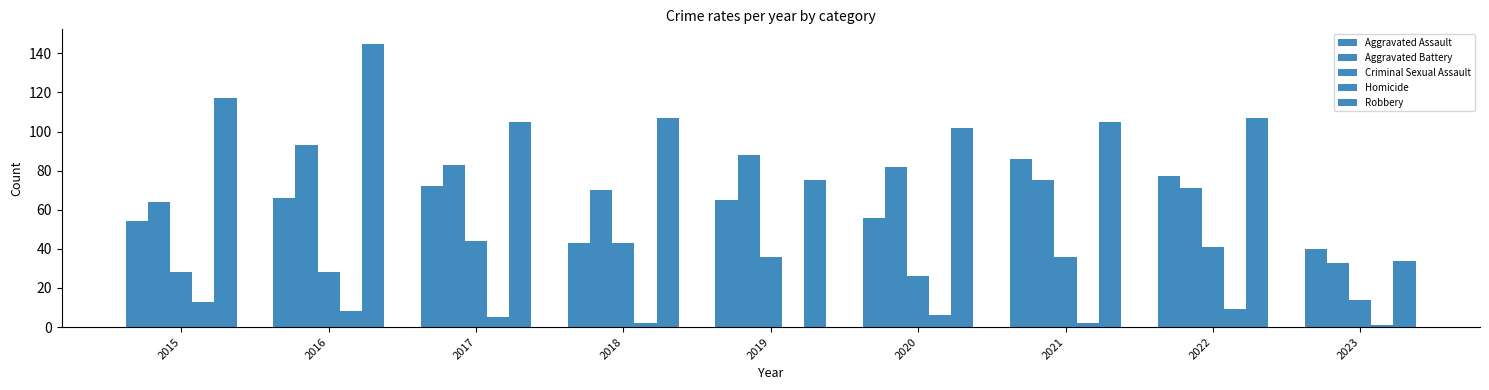

Reading right to left, list all the values displayed in this chart.

Aggravated Assault: 2023=40	2022=77	2021=86	2020=56	2019=65	2018=43	2017=72	2016=66	2015=54
Aggravated Battery: 2023=33	2022=71	2021=75	2020=82	2019=88	2018=70	2017=83	2016=93	2015=64
Criminal Sexual Assault: 2023=14	2022=41	2021=36	2020=26	2019=36	2018=43	2017=44	2016=28	2015=28
Homicide: 2023=1	2022=9	2021=2	2020=6	2019=0	2018=2	2017=5	2016=8	2015=13
Robbery: 2023=34	2022=107	2021=105	2020=102	2019=75	2018=107	2017=105	2016=145	2015=117